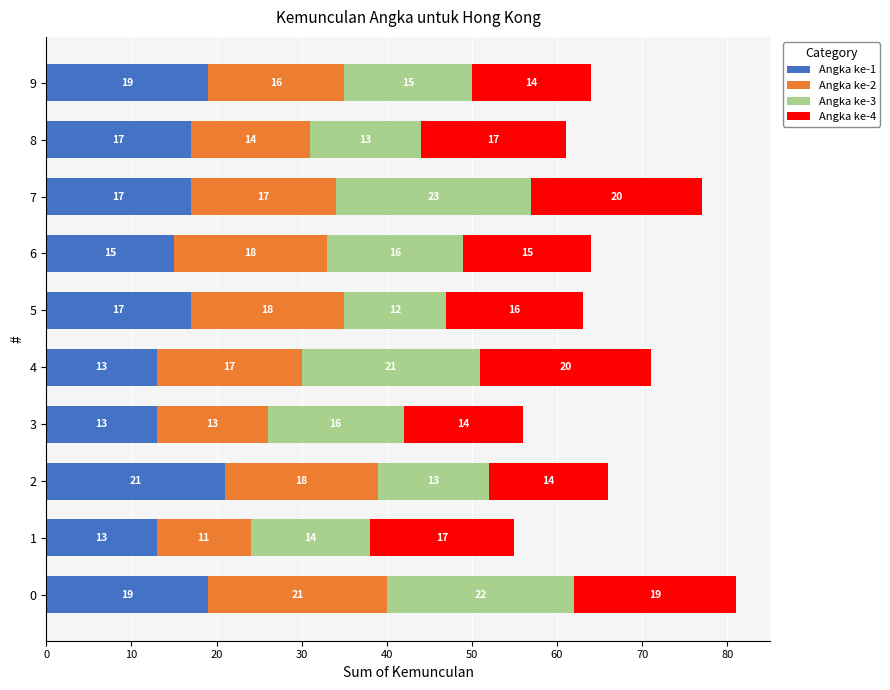

What is the total value across all series at 7?

77